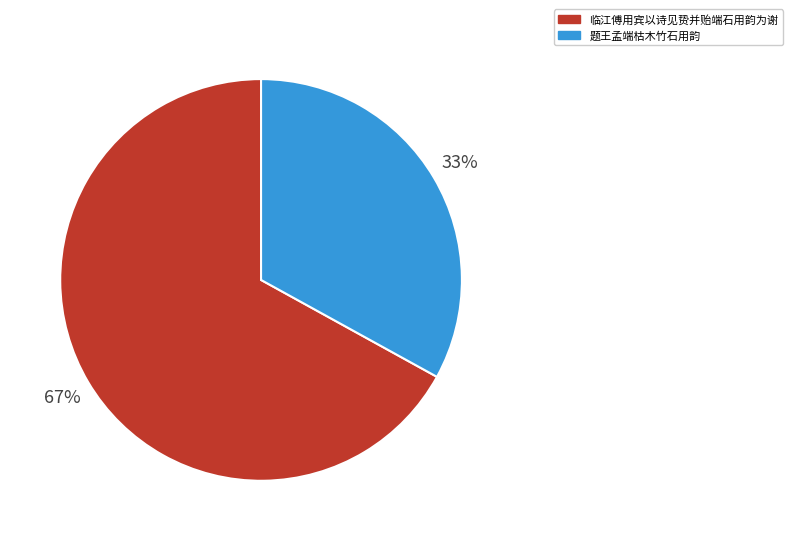

To the nearest percent, what is the difference between the largest and smallest slice percentages?

34%